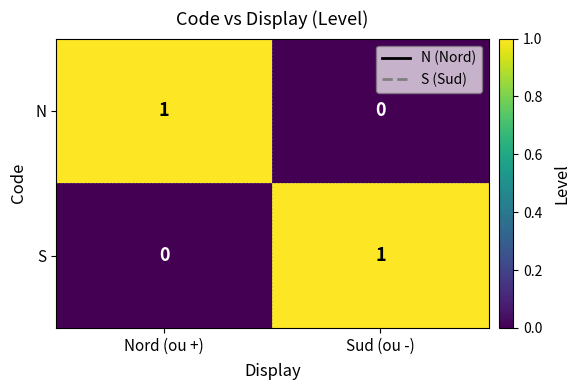

List the labels in order of S value, smallest first.

Nord (ou +), Sud (ou -)